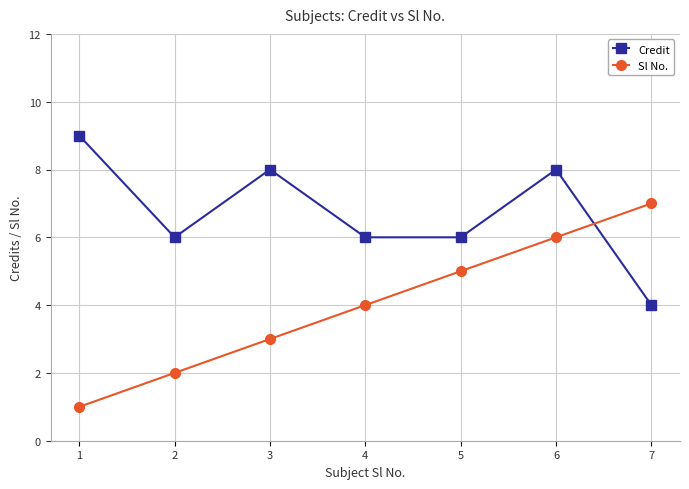

How many distinct data groups are displayed?

2